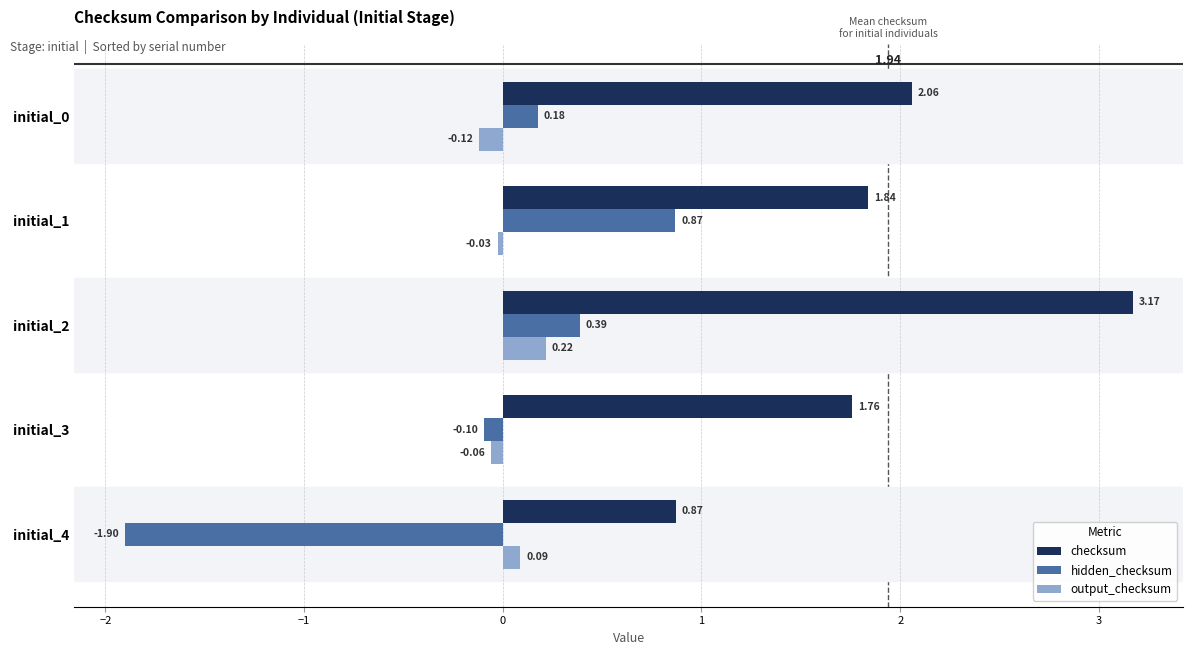

Which series has the widest spread of values?

hidden_checksum